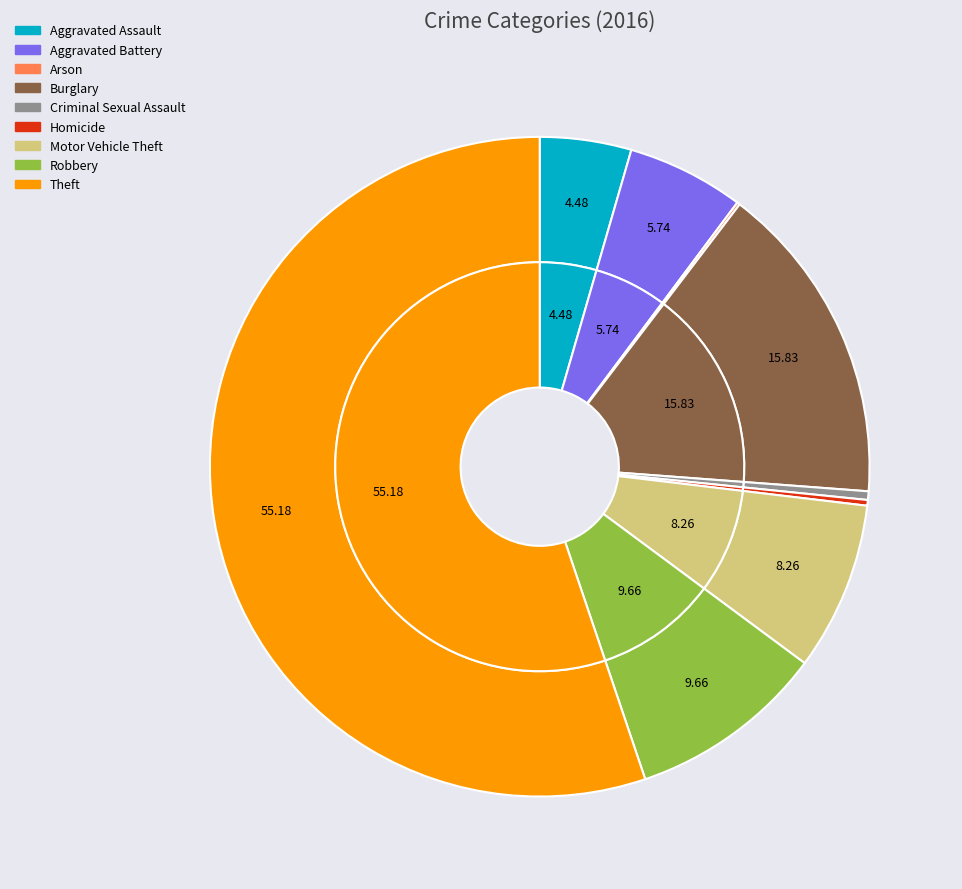

To the nearest percent, what portion does Aggravated Battery represent?

6%